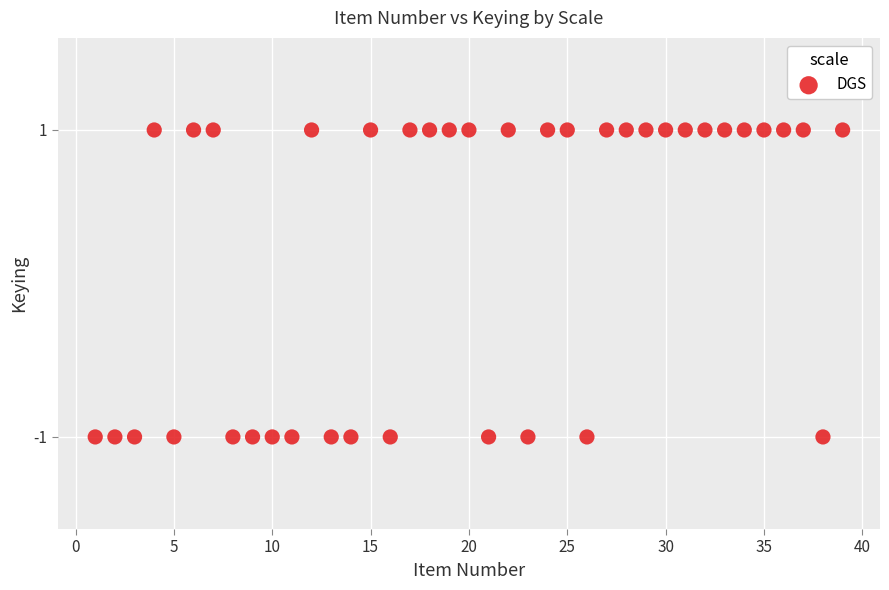

What is the range of X values (max minus min)?

38